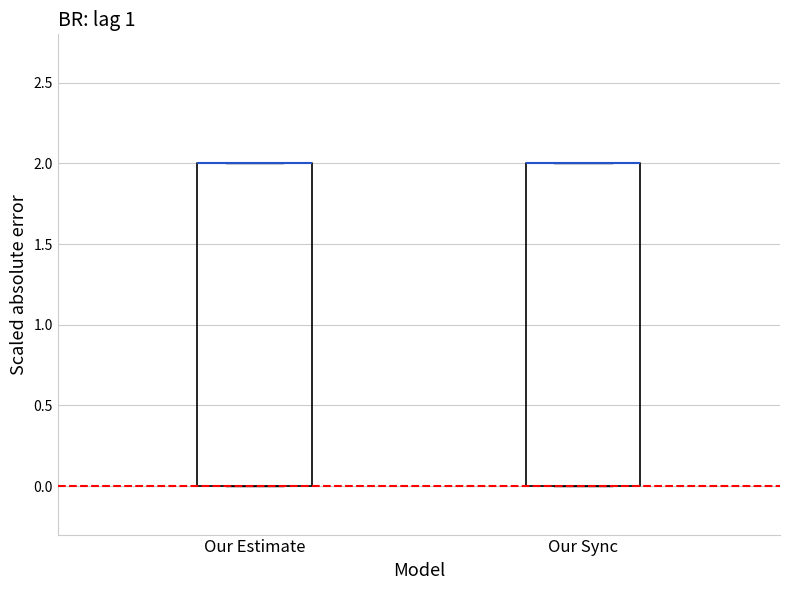

Where is the upper edge of the box for Our Sync on the y-axis? The values are not printed on the chart, so give them approximately, as read against the axis.

2